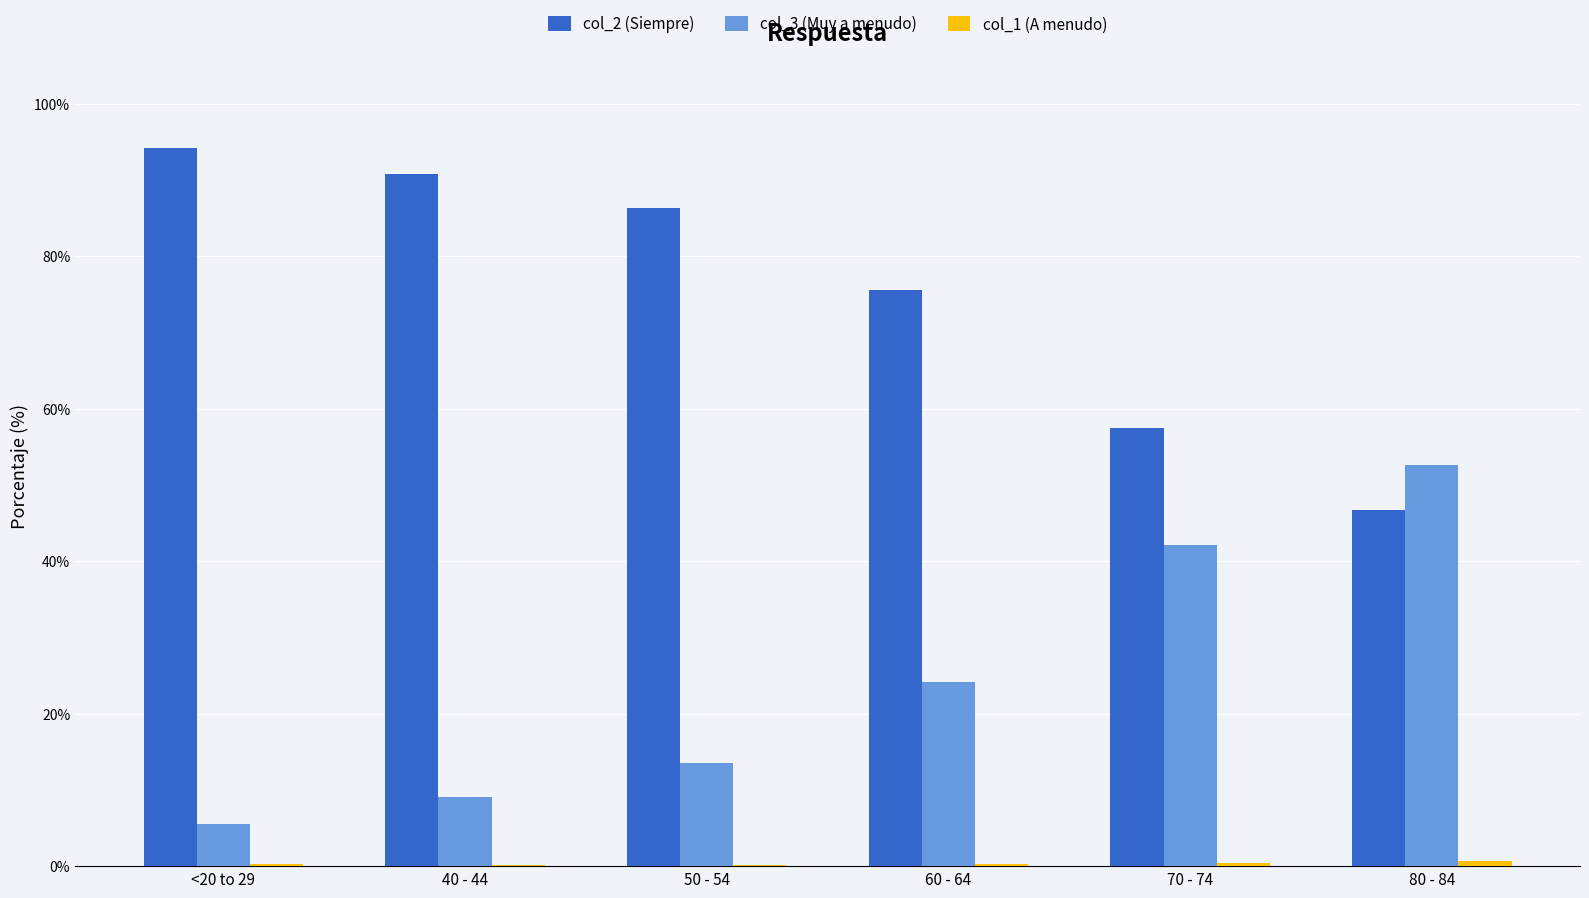

How many categories are shown in the chart?

6